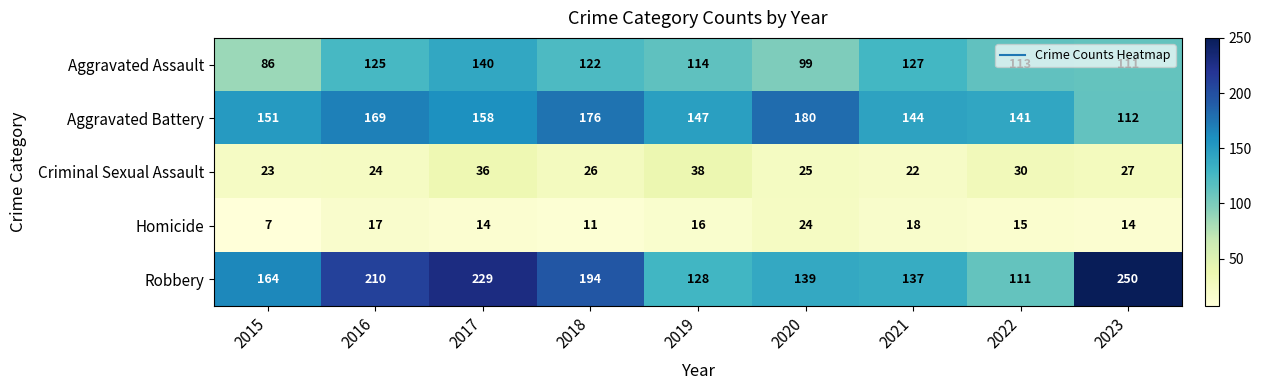

Which series changed the most between 2019 and 2023?

Robbery